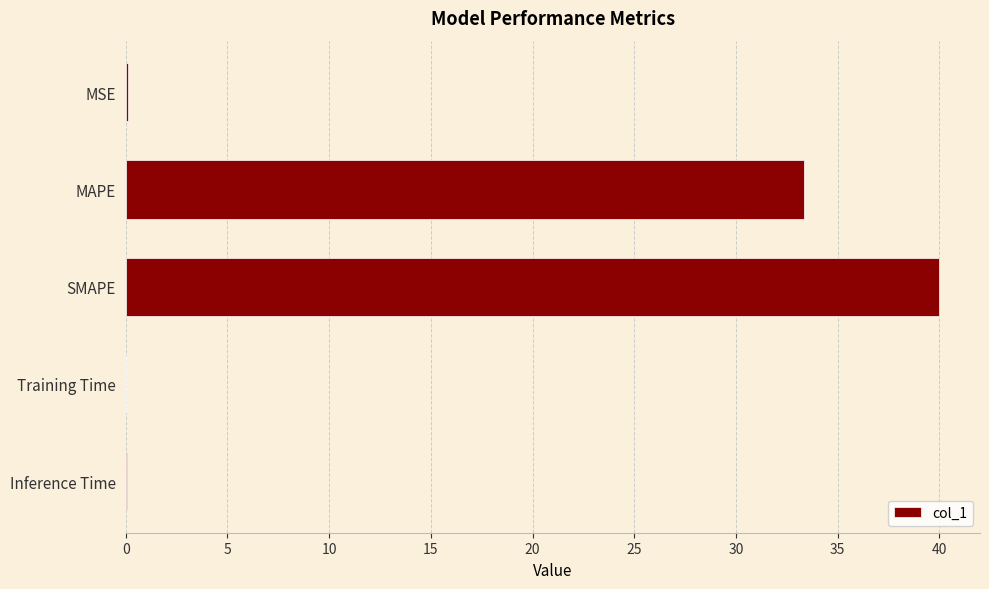

What is the greatest value displayed?

40.0